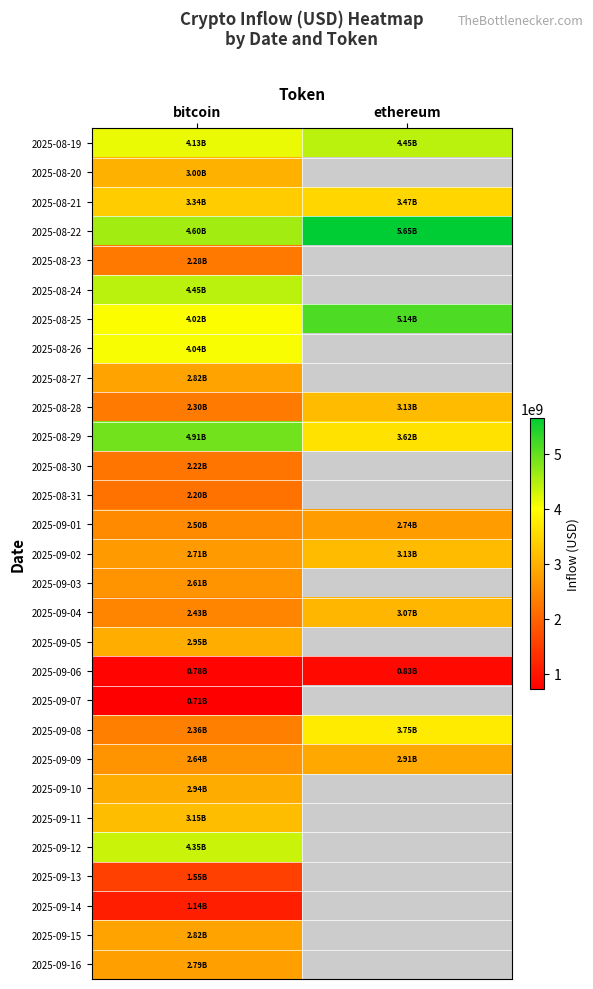

Where is 2025-09-10 nearest to the value 2935064407?

bitcoin